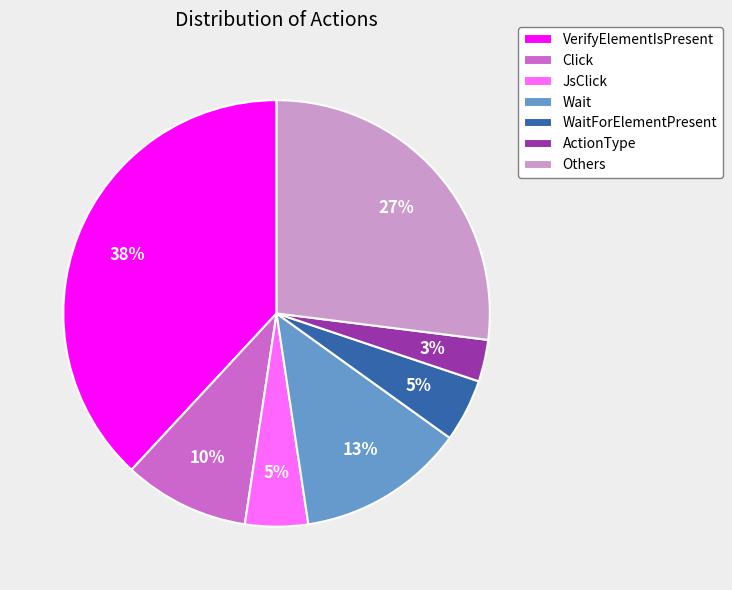

How many segments does this pie chart have?

7